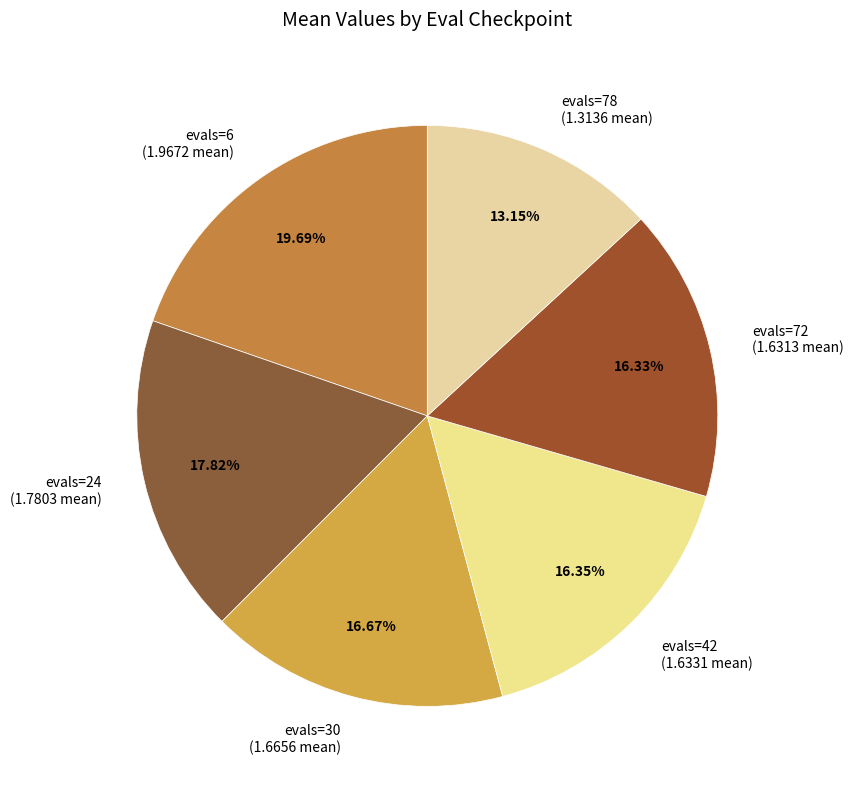

To the nearest percent, what is the combined percentage of evals=24 and evals=6?

38%